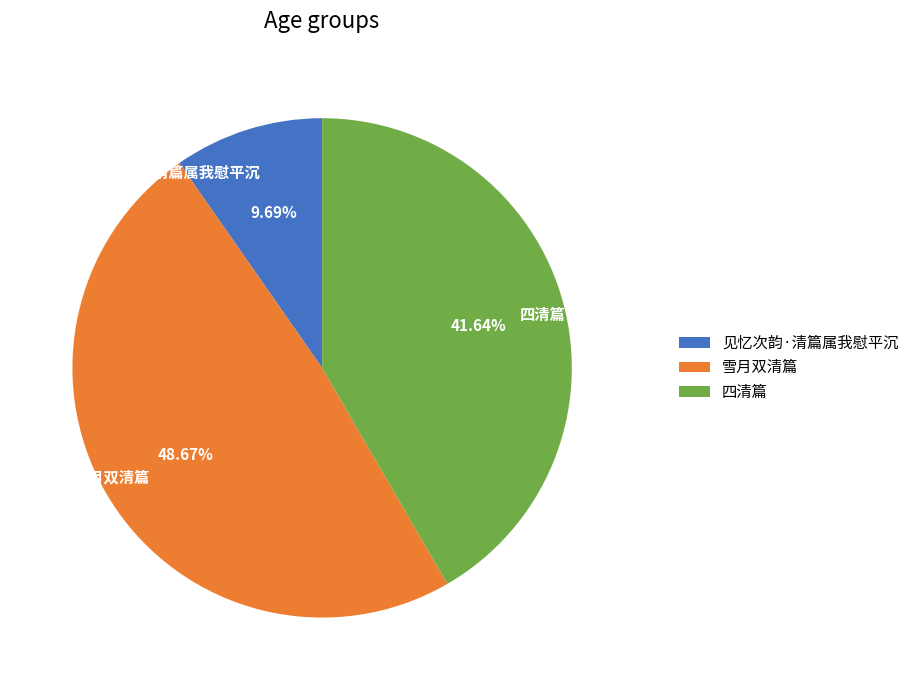

Is it true that 雪月双清篇 is 63% of the pie?

False